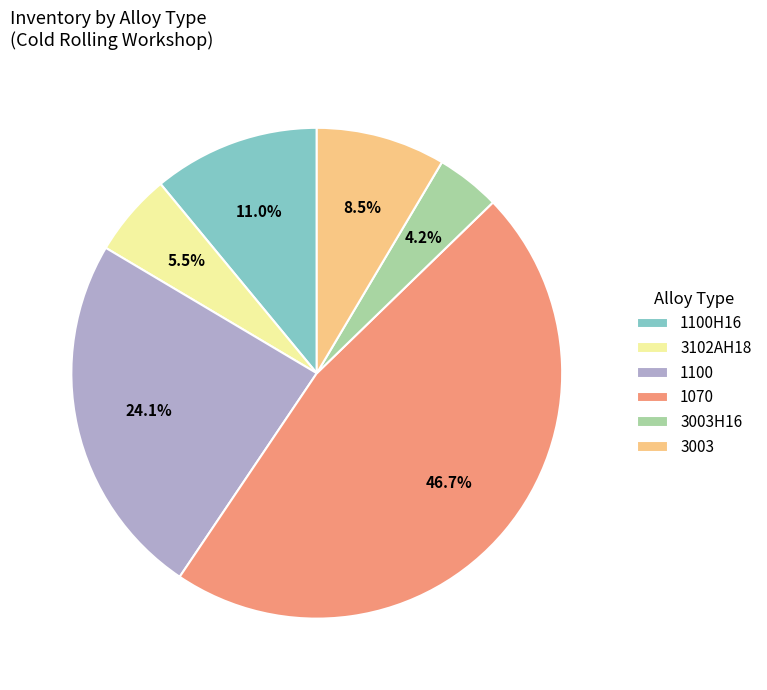

Which has a higher value, 1100 or 1070?

1070